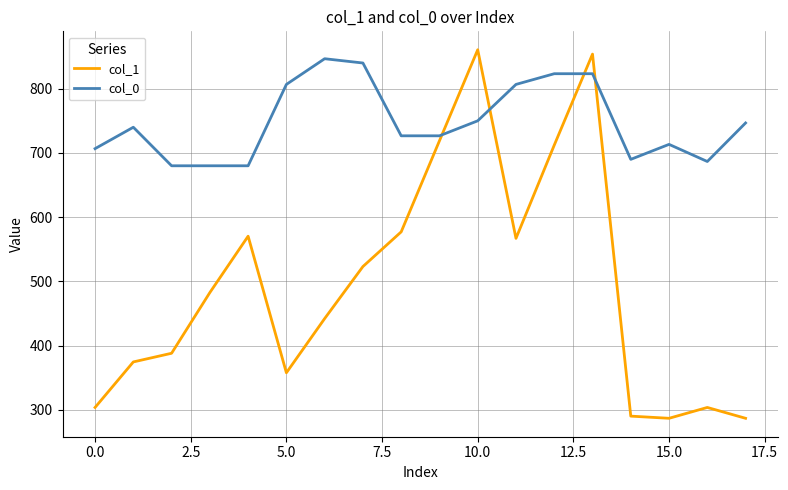

Which series has the largest range (max minus min)?

col_1